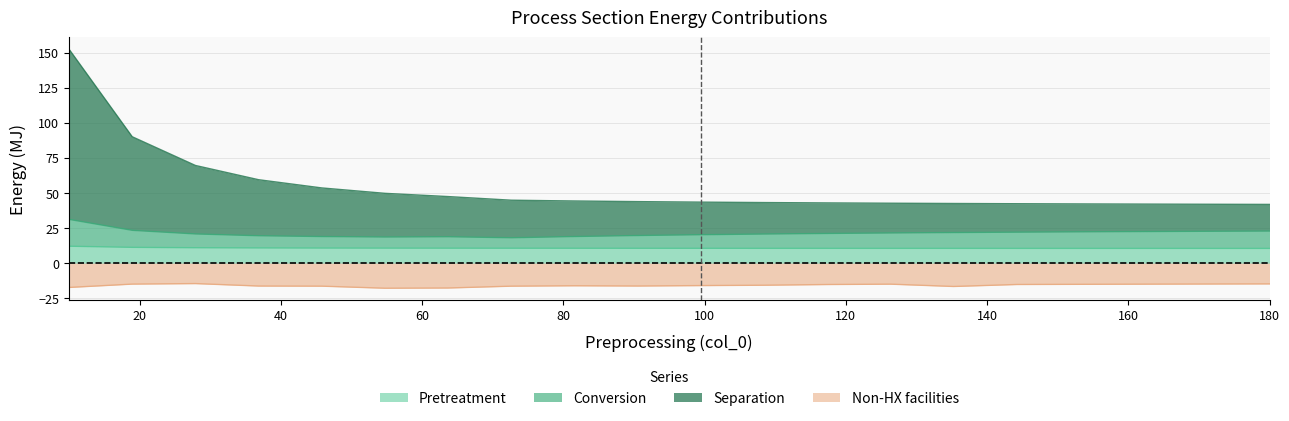

What is the lowest value of the Non-HX facilities series?

-17.8